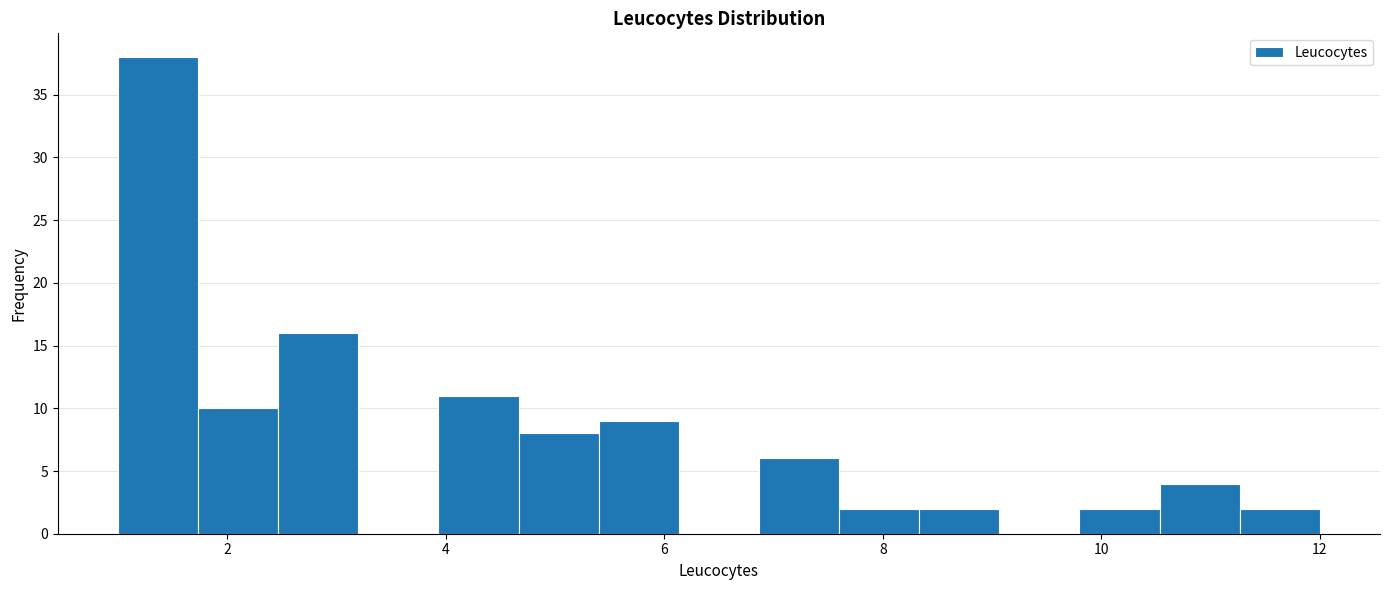

Read against the x-axis, roughly where is the centre of the tallest bar?

1.4